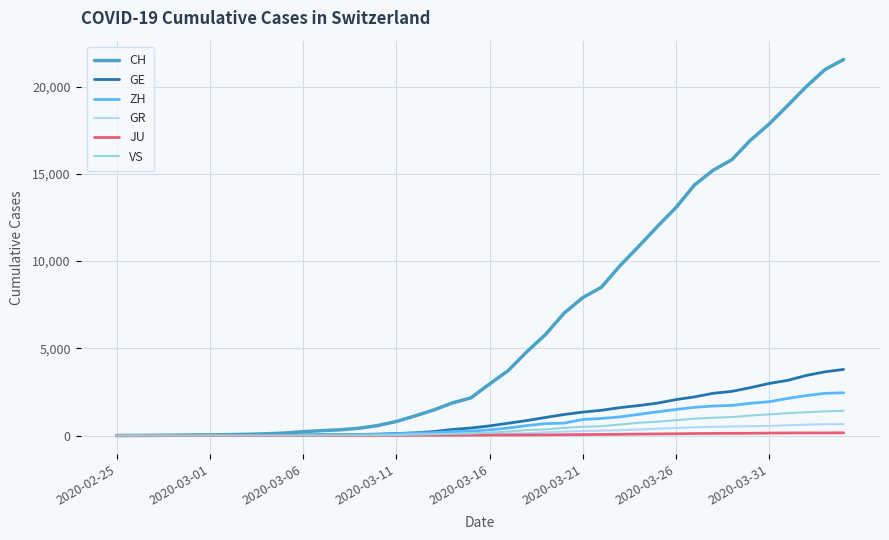

What is the maximum value shown in the chart?

21554